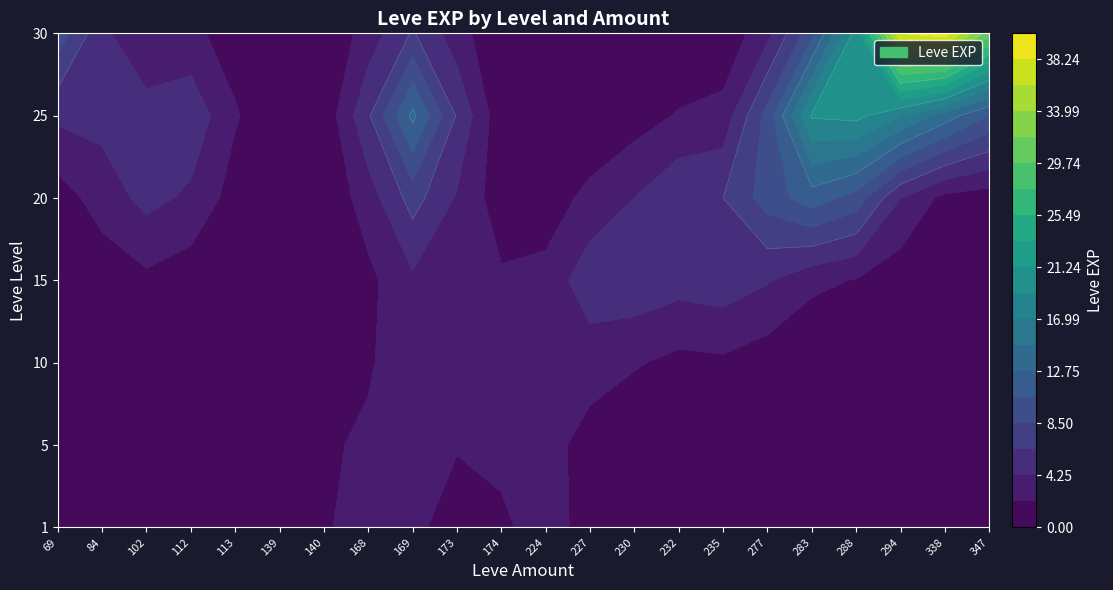

At which label does 5 first exceed 2?

168